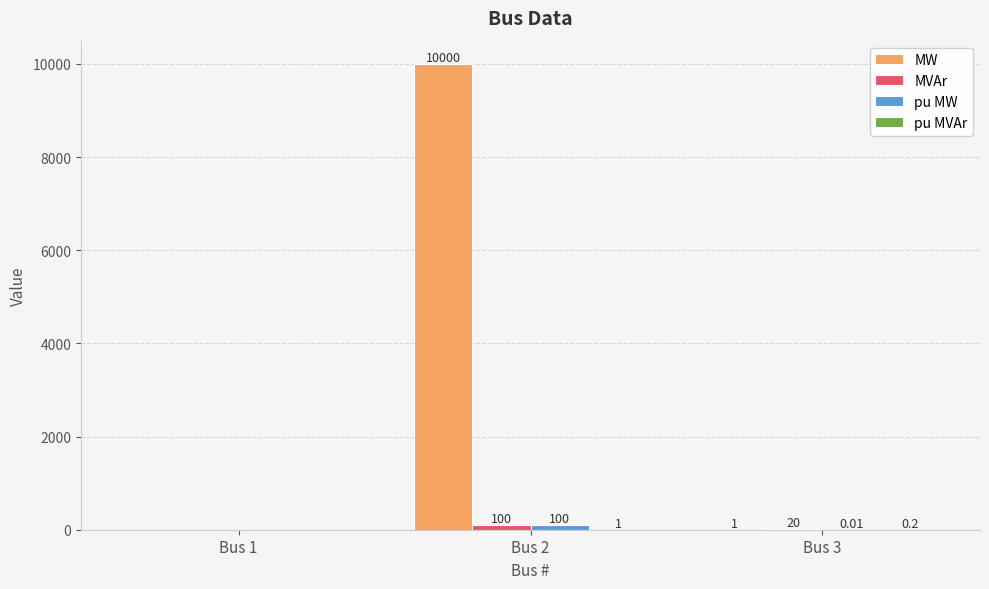

Between Bus 1 and Bus 2, which series saw the biggest shift?

MW